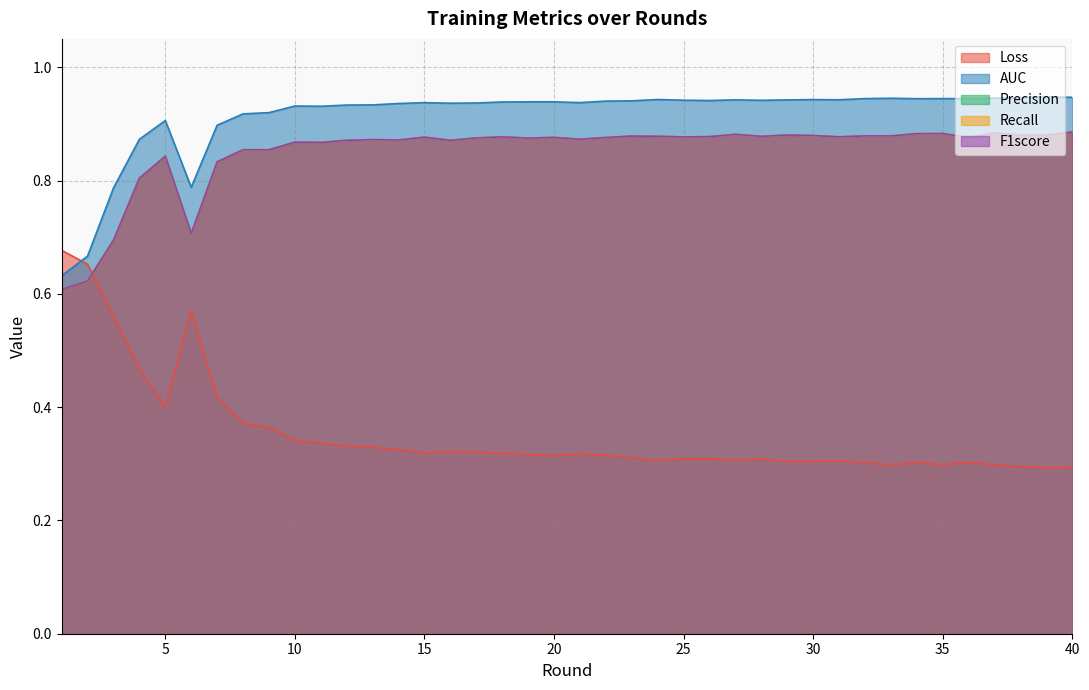

What are all the series names shown in the legend?

Loss, AUC, Precision, Recall, F1score